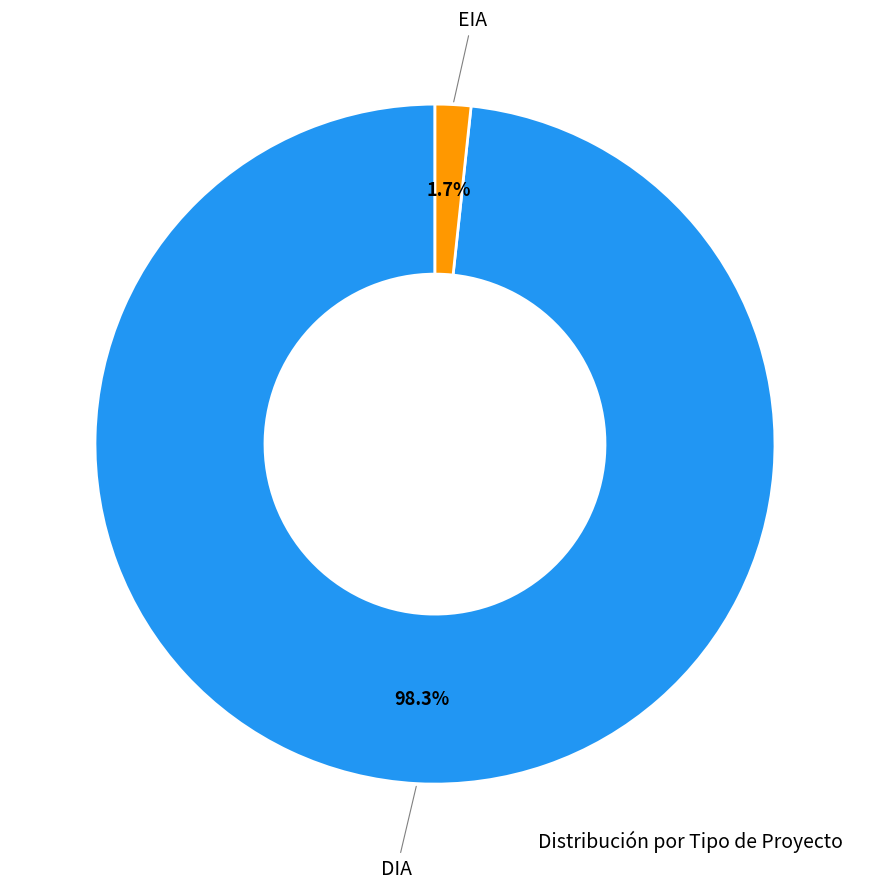

Is there any slice that represents more than half of the pie?

Yes